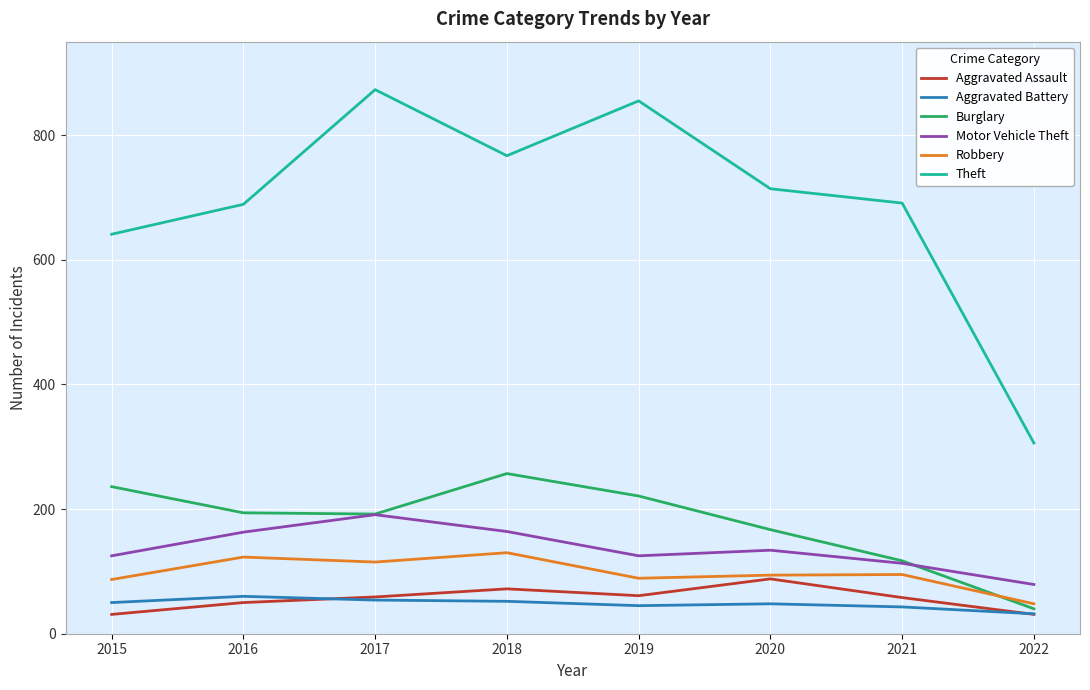

What is the greatest value displayed?

873